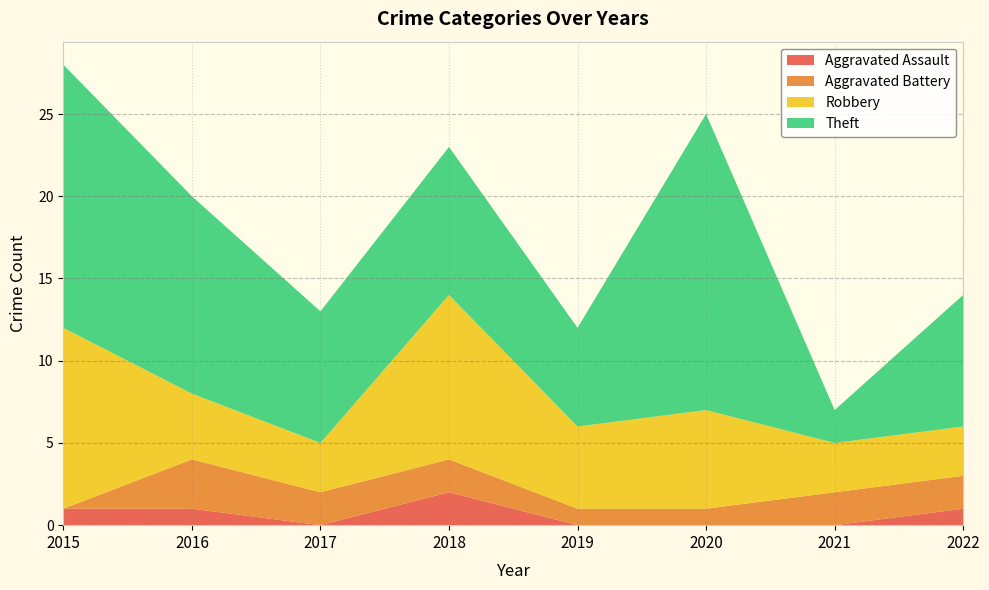

Reading right to left, list all the values displayed in this chart.

Aggravated Assault: 1	0	0	0	2	0	1	1
Aggravated Battery: 2	2	1	1	2	2	3	0
Robbery: 3	3	6	5	10	3	4	11
Theft: 8	2	18	6	9	8	12	16